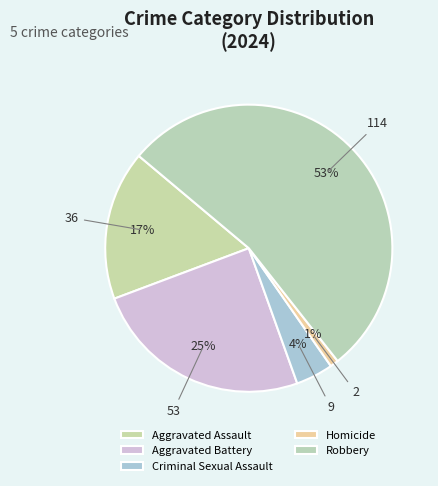

Count the number of slices in the pie.

5